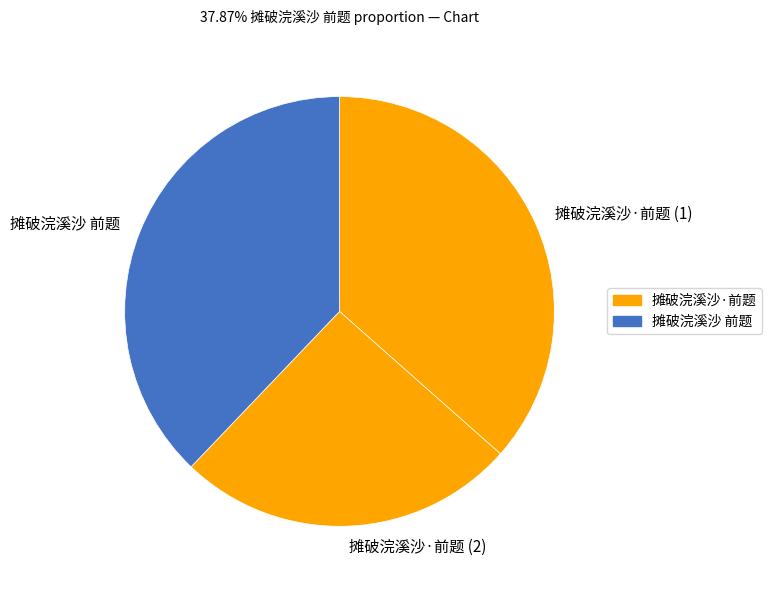

Count the number of slices in the pie.

3